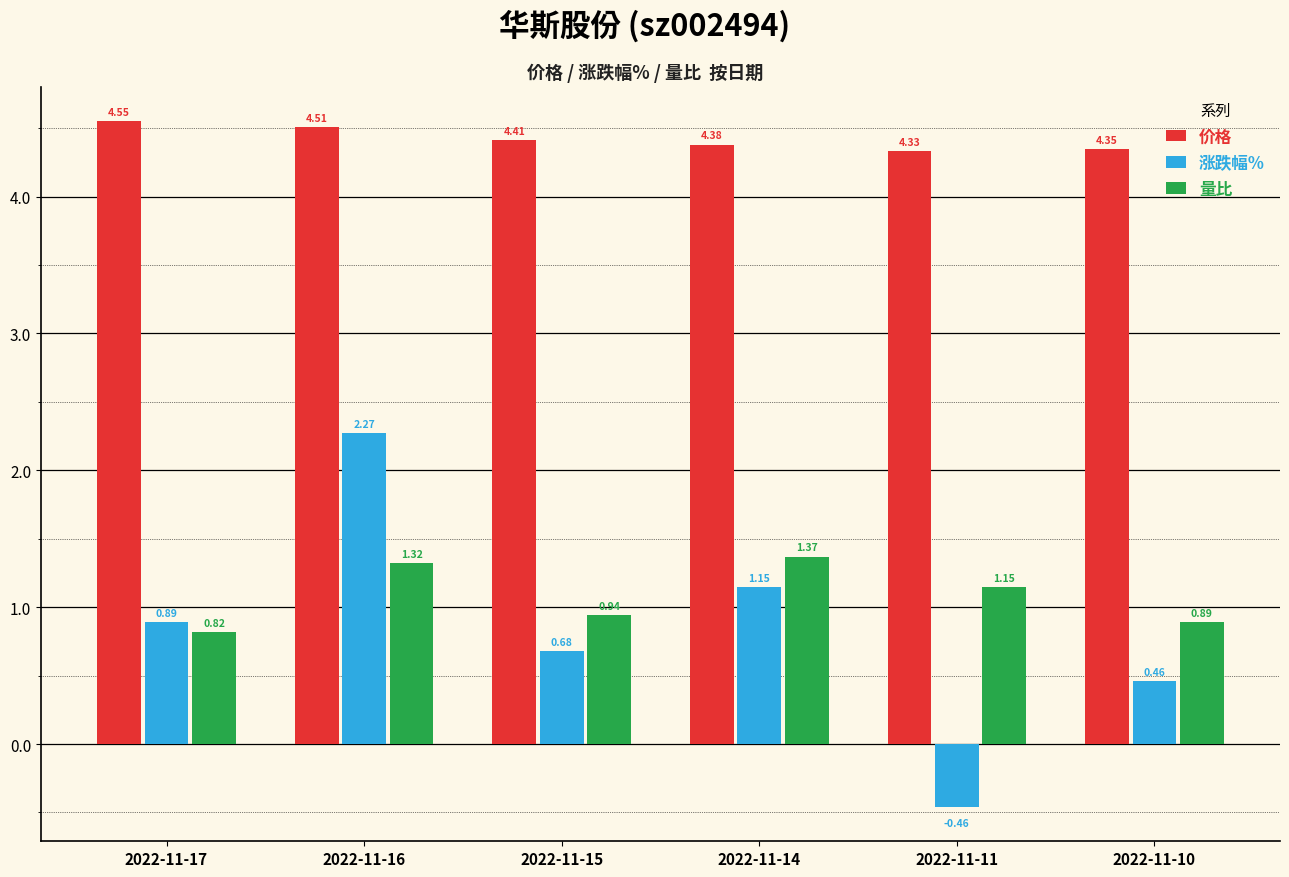

Rank the categories by 涨跌幅% value from lowest to highest.

2022-11-11, 2022-11-10, 2022-11-15, 2022-11-17, 2022-11-14, 2022-11-16